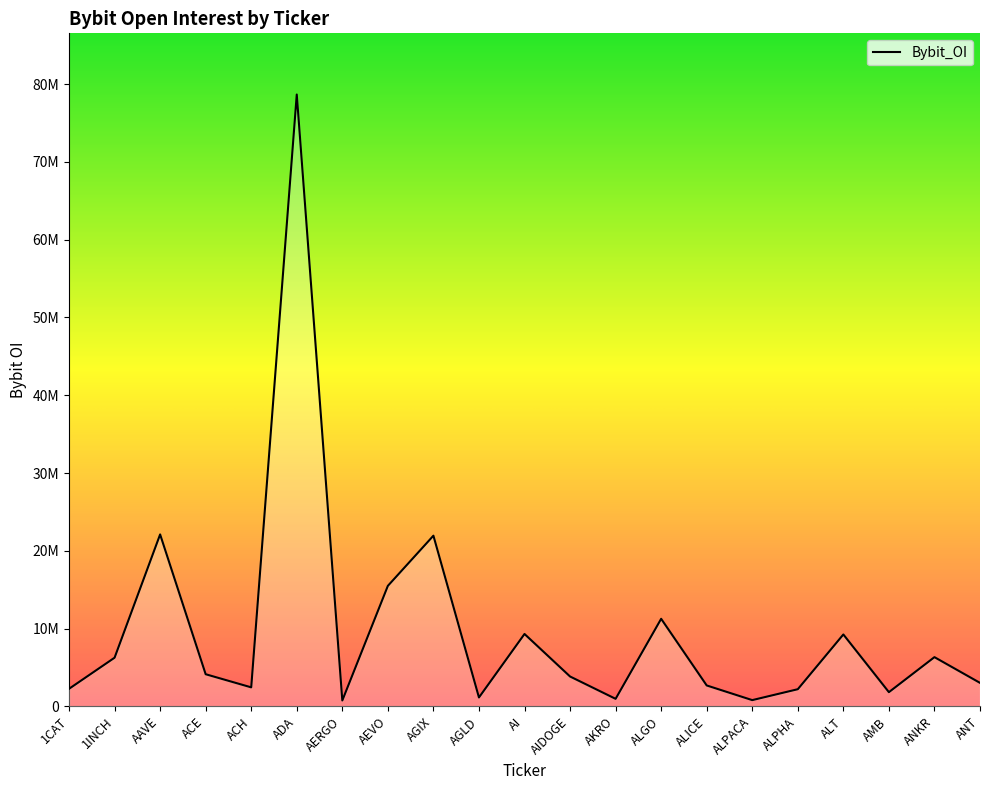

Reading left to right, transcribe all the data shown in this chart.

1CAT=2255543	1INCH=6254954	AAVE=22105376	ACE=4130544	ACH=2442129	ADA=78665775	AERGO=755295	AEVO=15492908	AGIX=21943817	AGLD=1143228	AI=9305639	AIDOGE=3838086	AKRO=967270	ALGO=11256733	ALICE=2687678	ALPACA=802356	ALPHA=2203923	ALT=9243344	AMB=1825149	ANKR=6326874	ANT=3019206